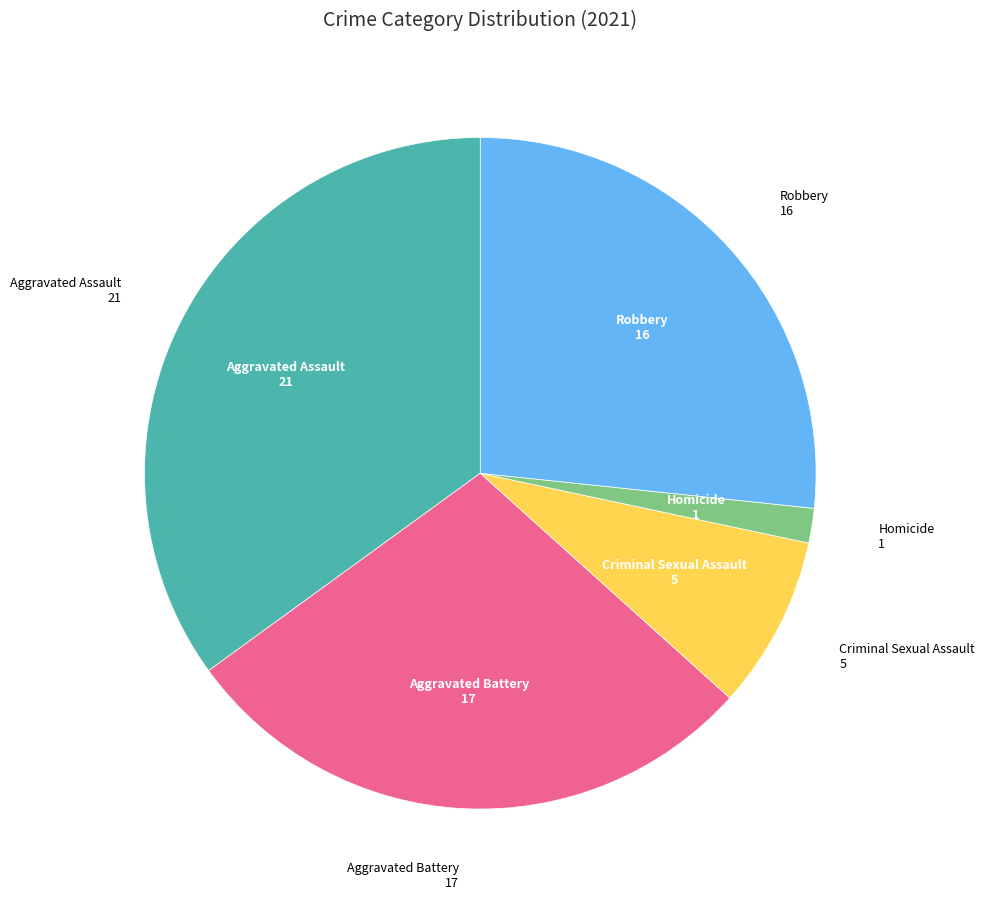

Does any single category account for the majority?

No